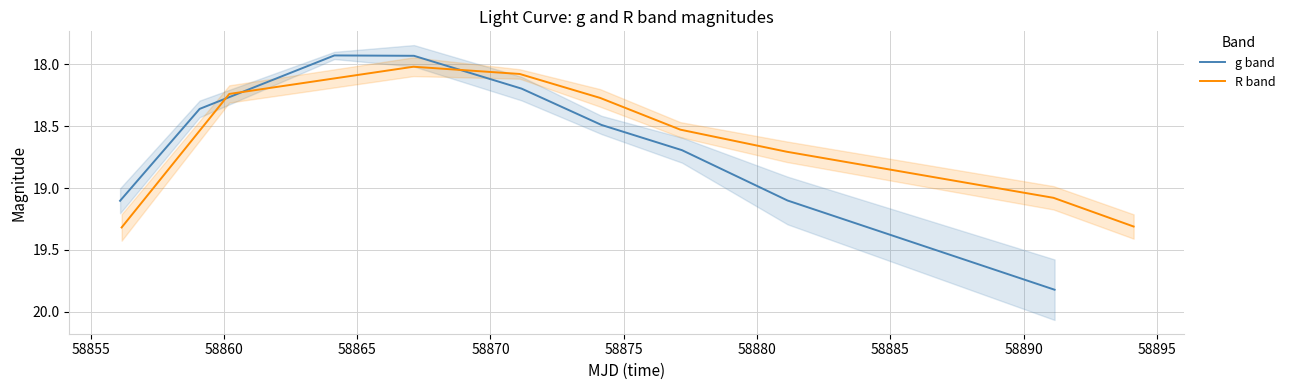

What is the maximum value for g band?

19.8